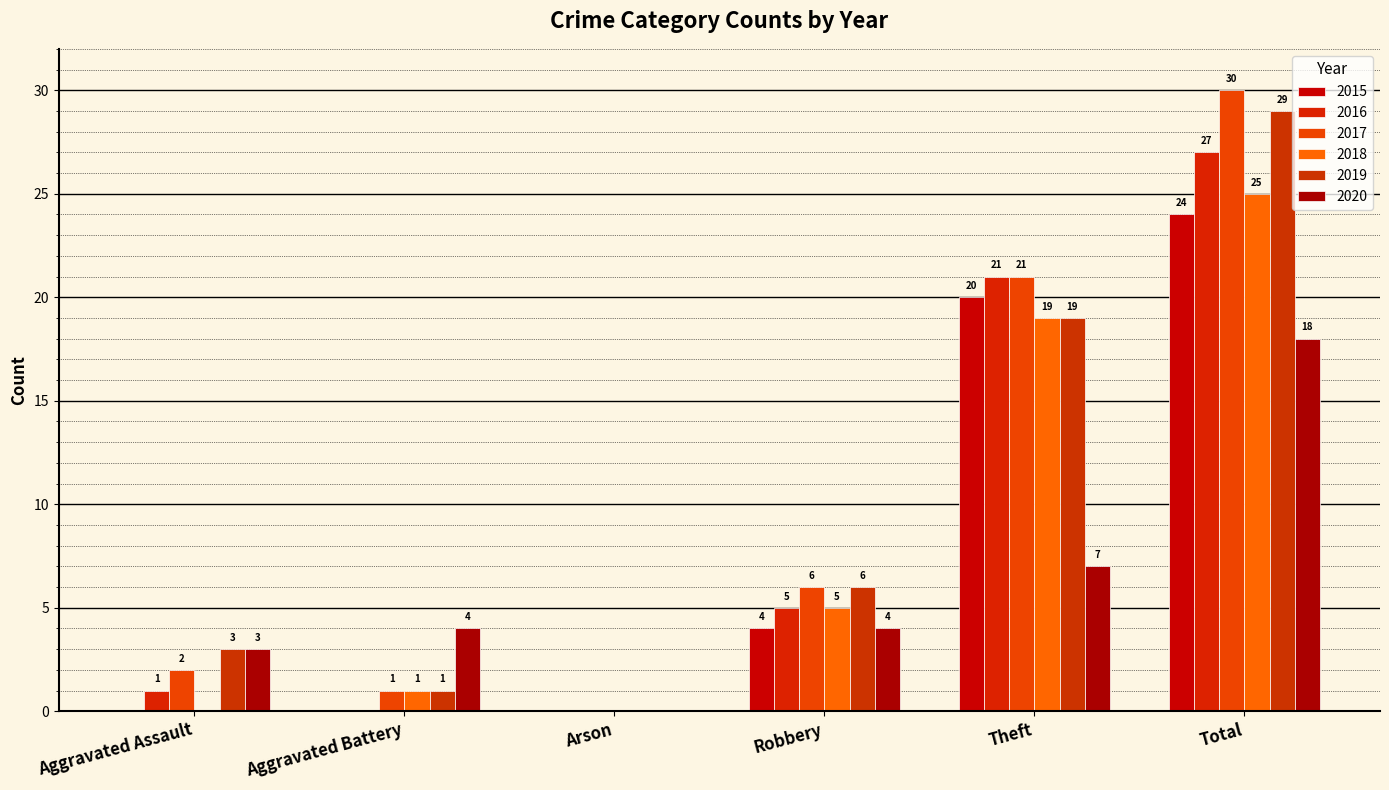

What is the value of the 2020 bar at the 6th from the left?

18